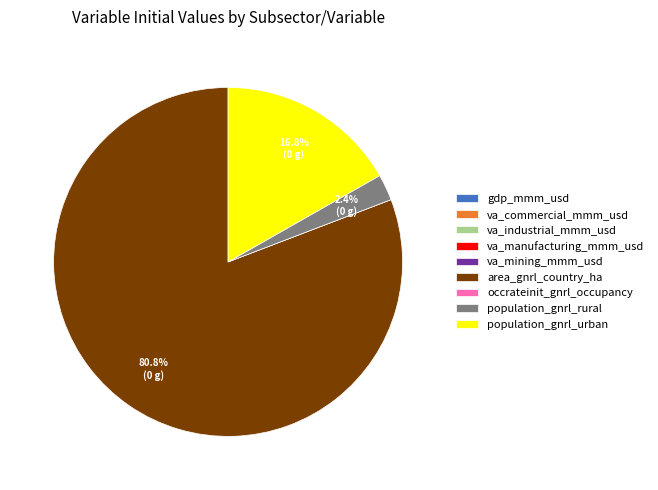

Which slice represents more than half of the pie?

area_gnrl_country_ha